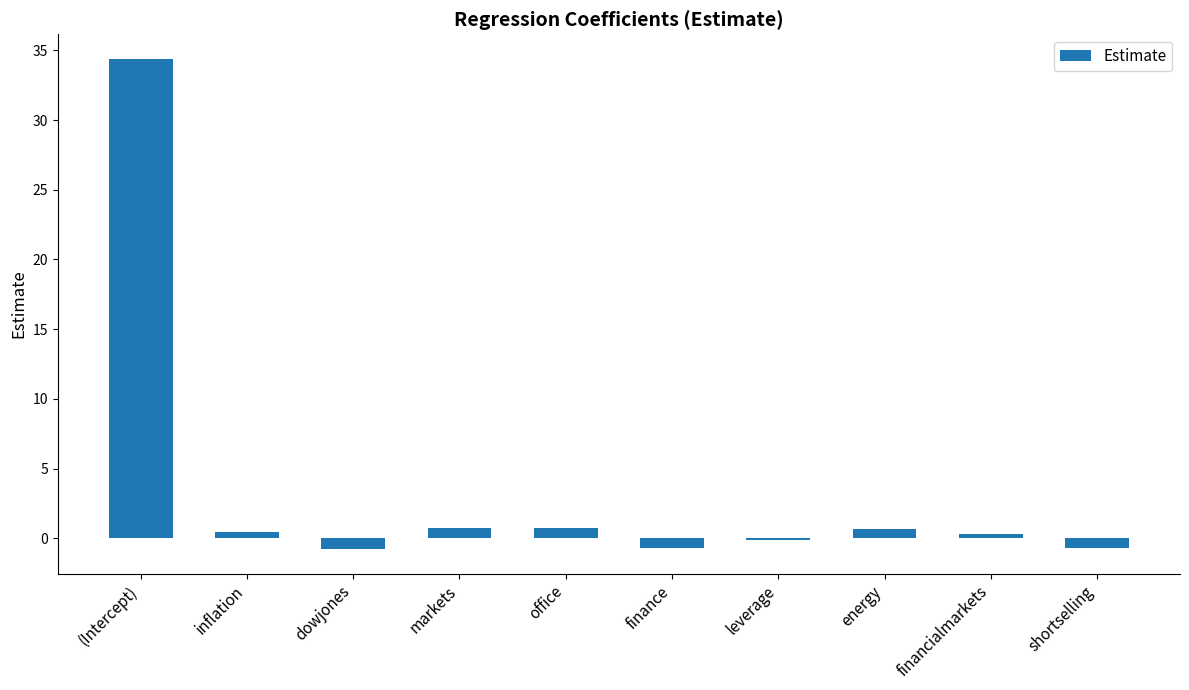

How many series are shown in this chart?

1